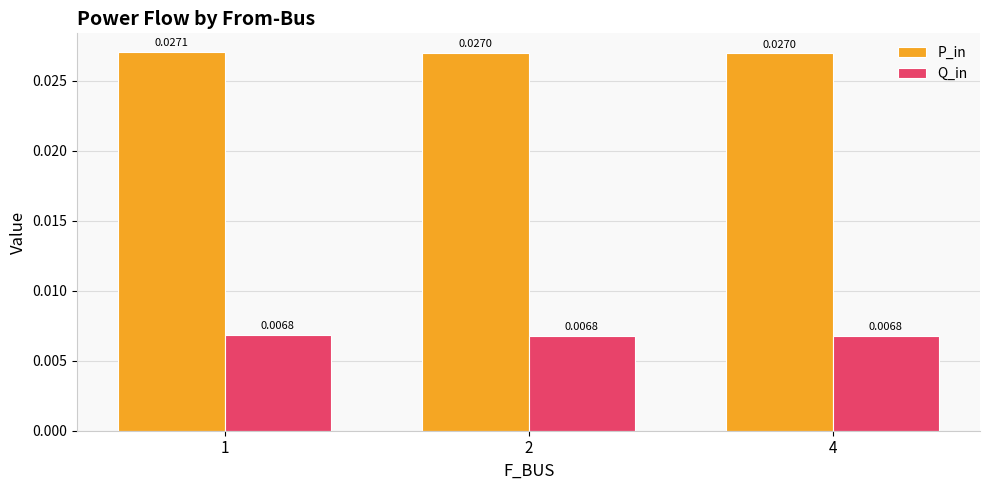

How many bars are there in each group?

2